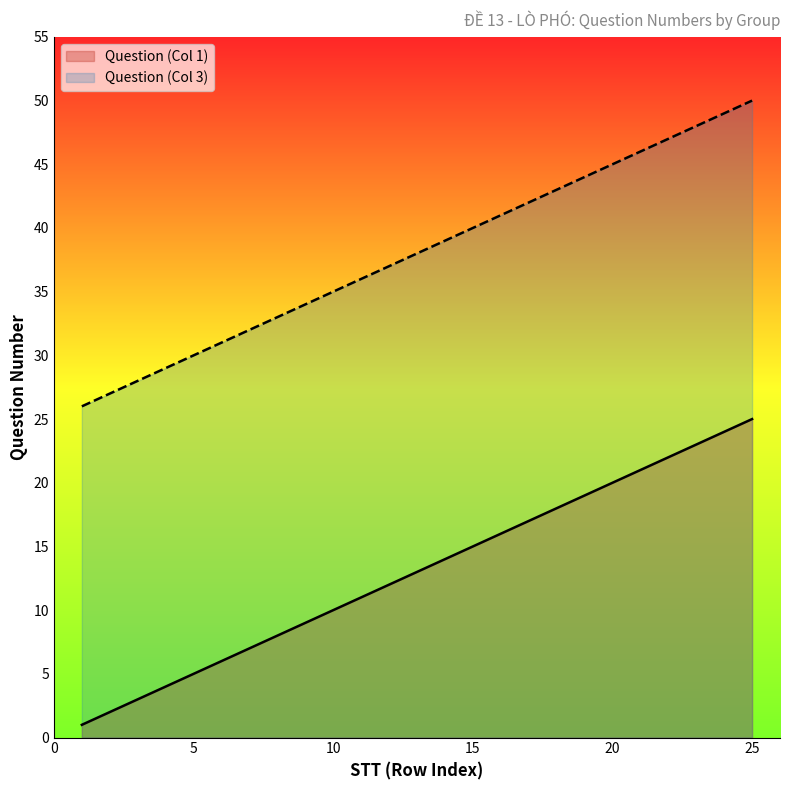

True or false: Question (Col 3) and Question (Col 1) cross at least once.

False